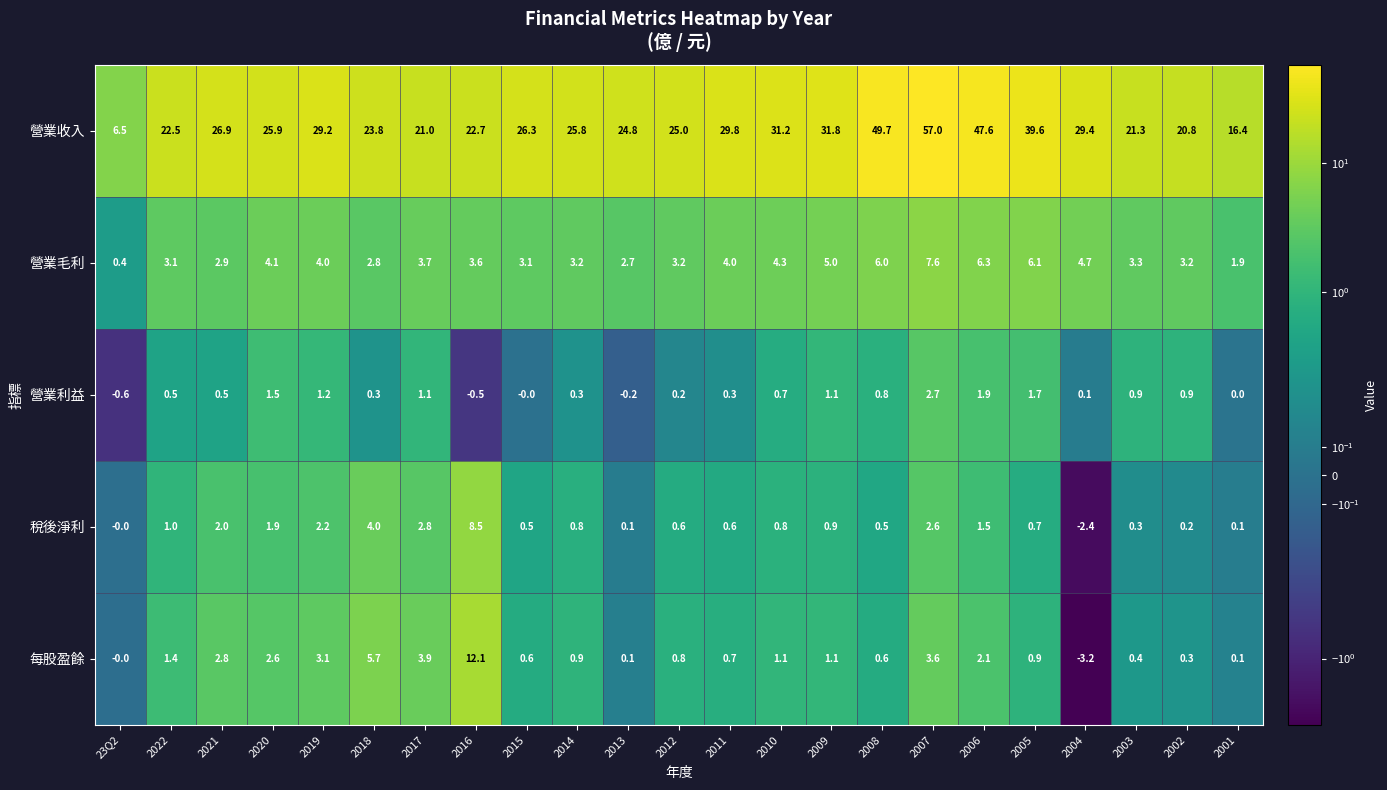

How many values in the 營業利益 series are below 0?

3